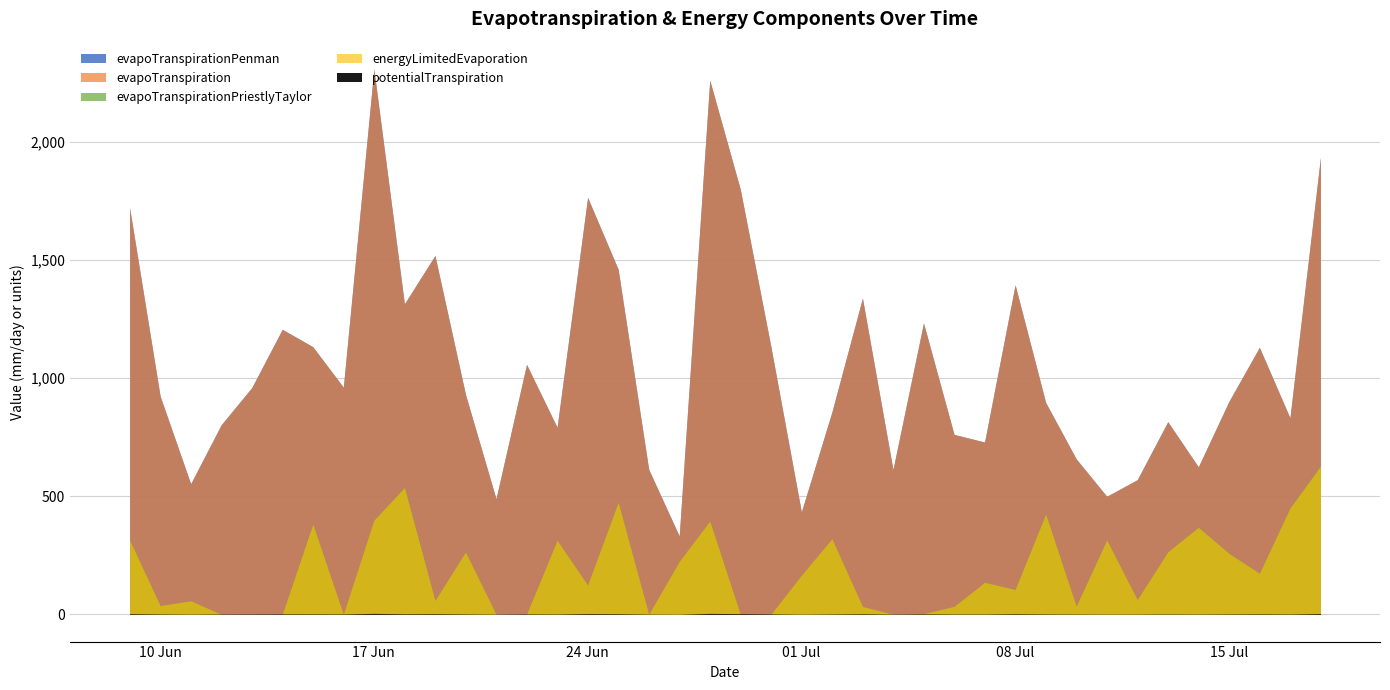

At which category is the sum across all series the highest?

1991-06-17